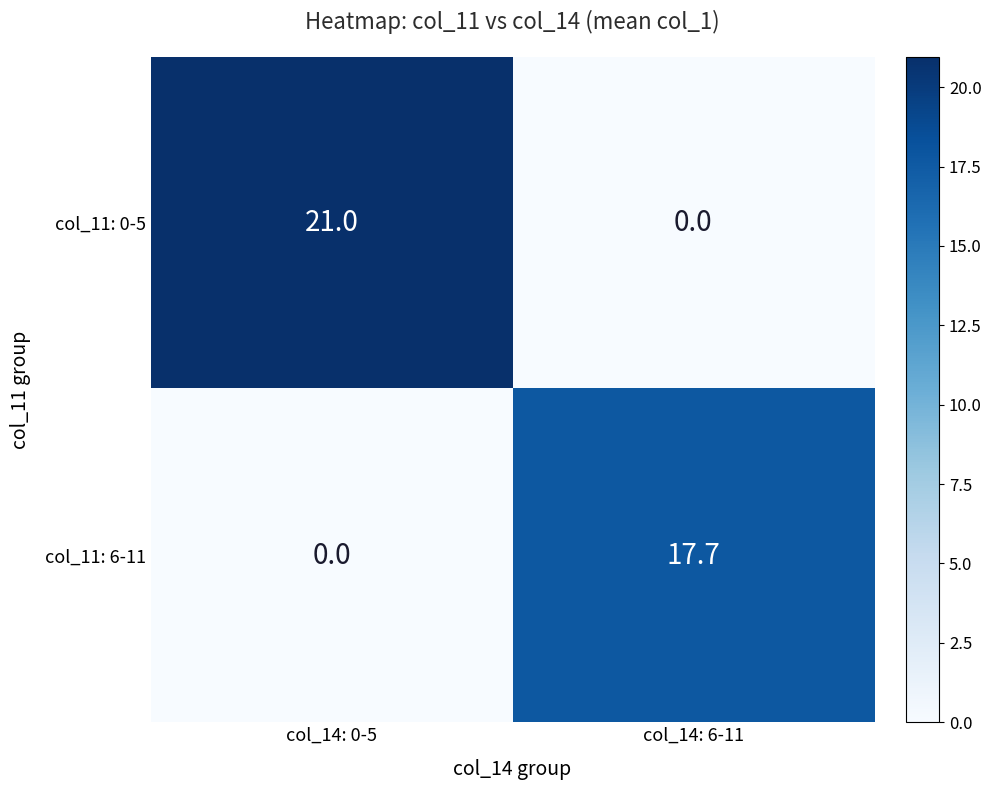

What is the average value of the col_11: 0-5 series?

10.5